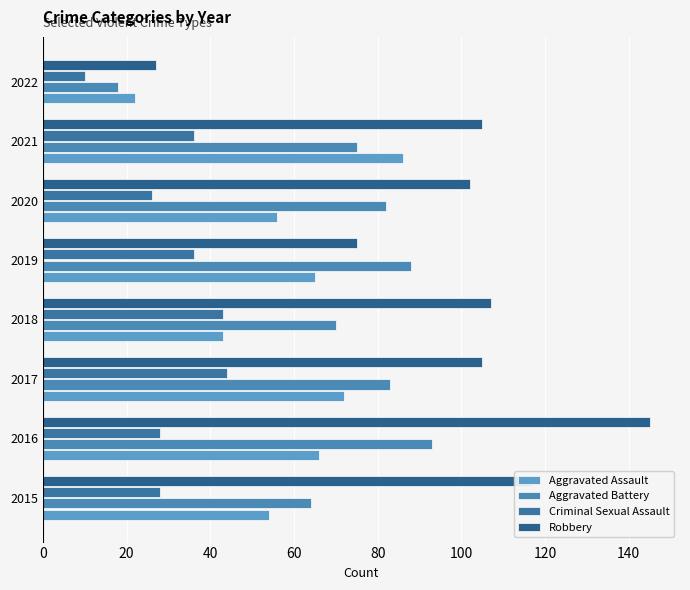

How many distinct data groups are displayed?

4